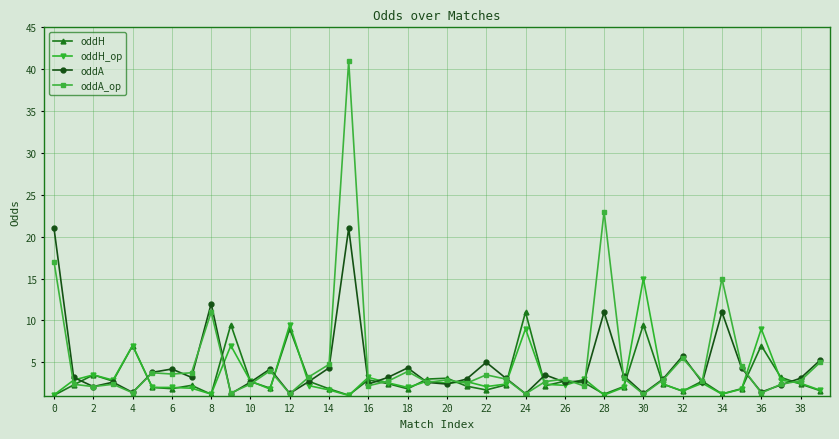

True or false: oddA has more than 1 points higher than both neighbors.

True